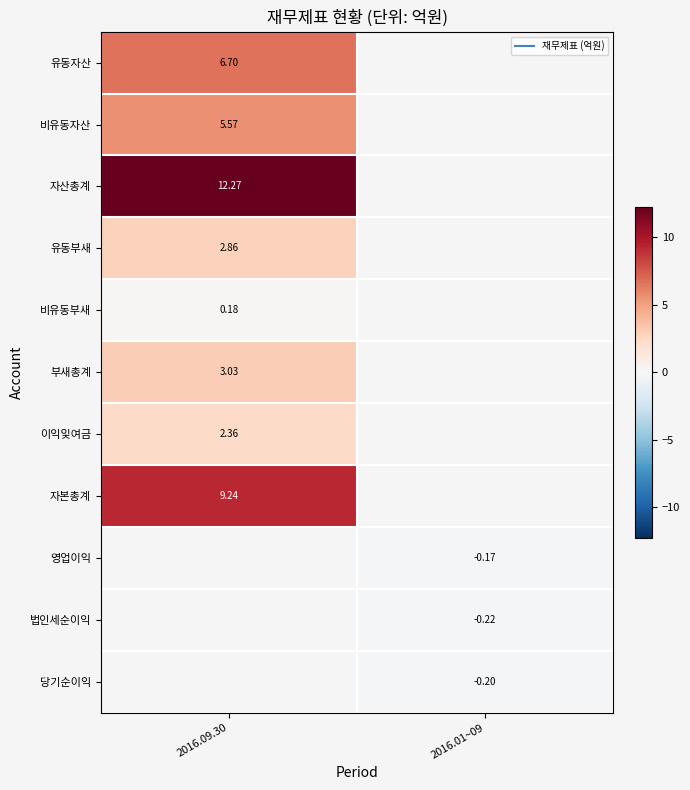

Is it true that 자산총계 equals 4.9 at 2016.09.30?

False